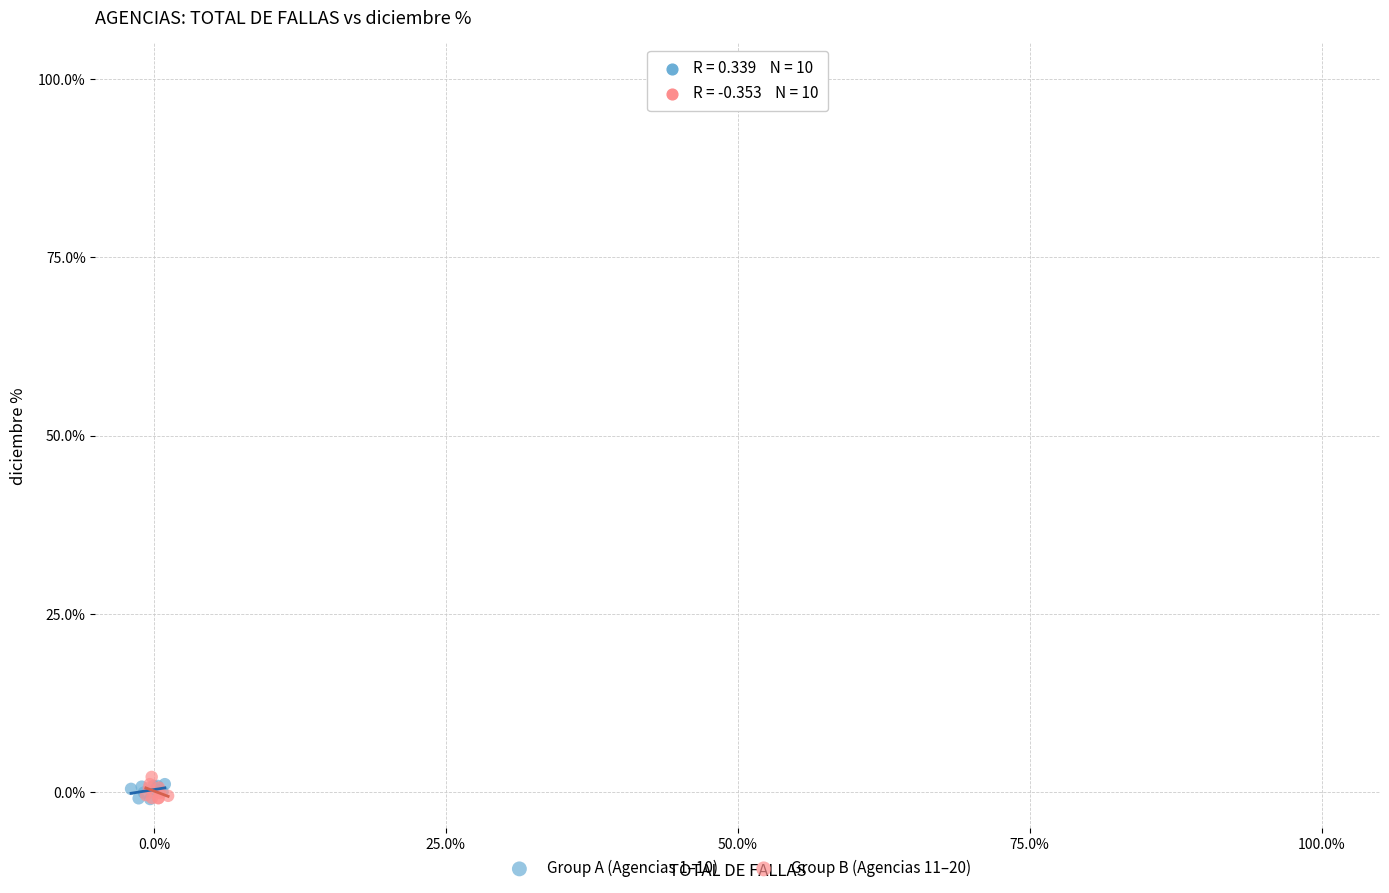

Which series has the largest Y range (max minus min)?

Group B (Agencias 11–20)